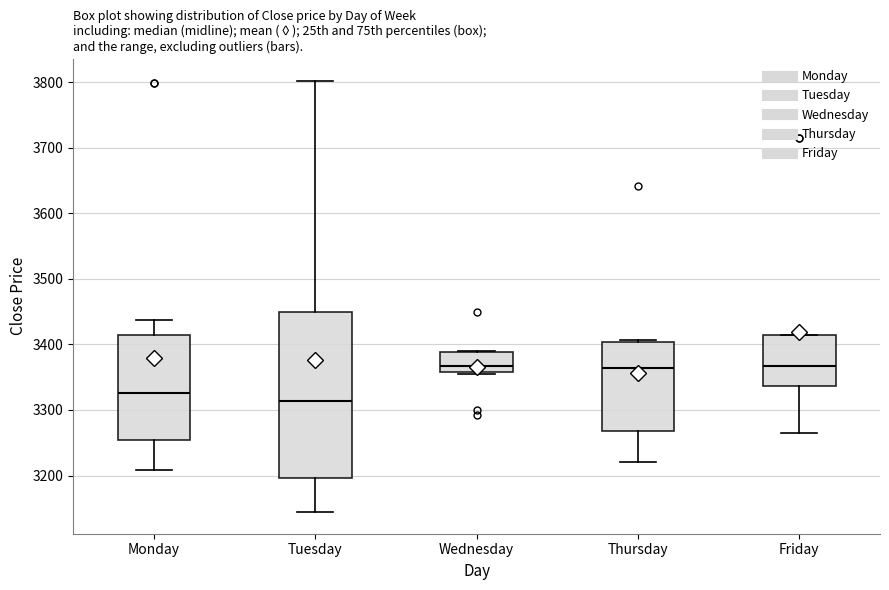

Reading left to right, transcribe this box plot: for each box, give where its median line is, the range the box spans, and where its two whiskers end, as read against the y-axis. The values are not printed on the chart, so give them approximately, as read against the axis.

Monday: median 3330, box 3250 to 3410, whiskers 3210 to 3440
Tuesday: median 3310, box 3200 to 3450, whiskers 3140 to 3800
Wednesday: median 3370, box 3360 to 3390, whiskers 3360 to 3390
Thursday: median 3360, box 3270 to 3400, whiskers 3220 to 3410
Friday: median 3370, box 3340 to 3410, whiskers 3270 to 3410